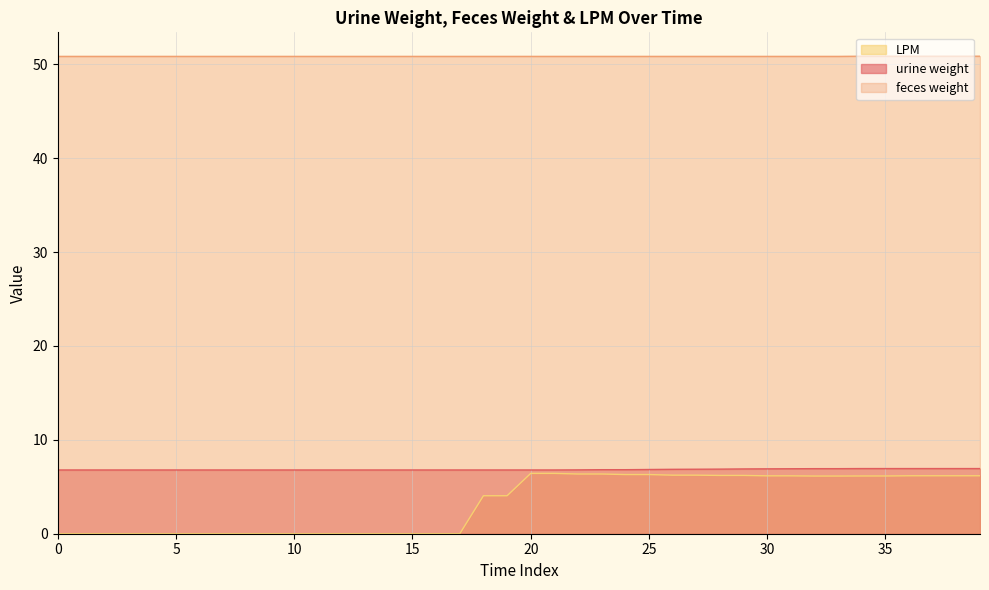

True or false: feces weight and urine weight intersect in this chart.

False